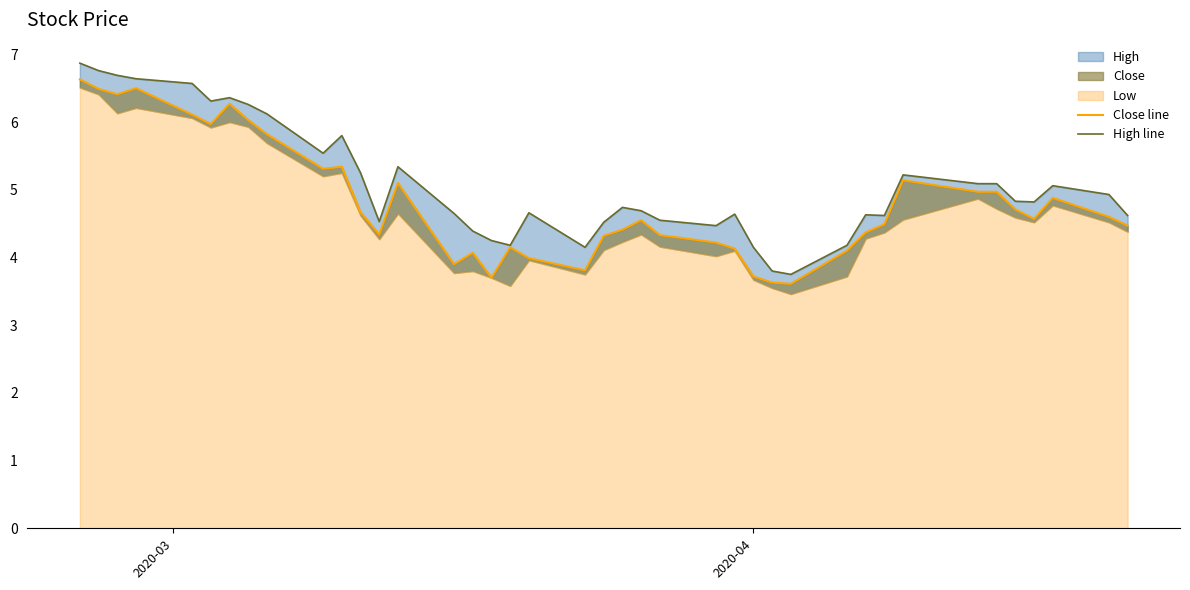

True or false: Close line and High line cross at least once.

False